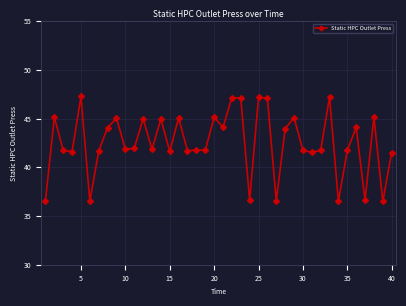

How many categories are shown in the chart?

40